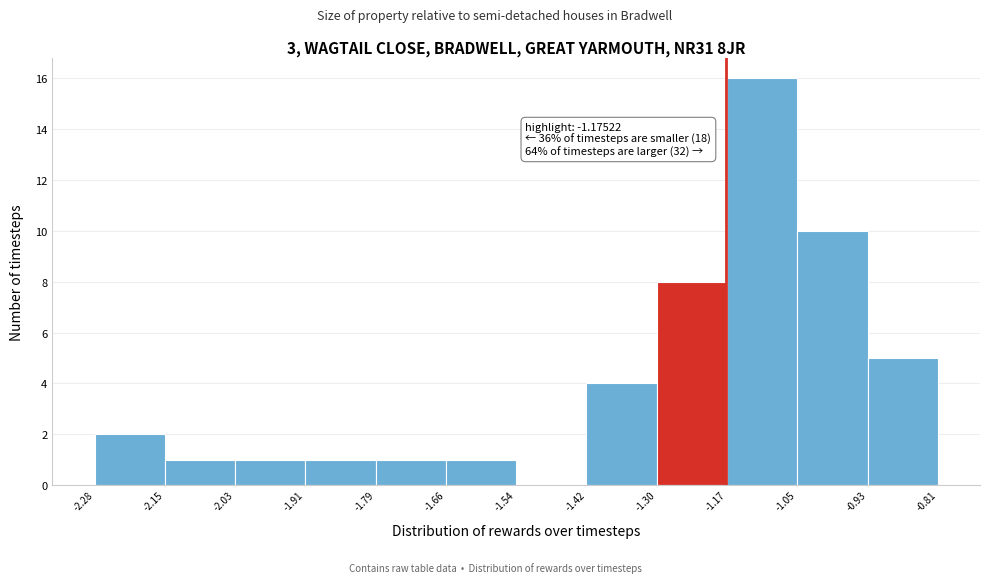

Over which range of the x-axis is the bar tallest?

-1.17 to -1.05